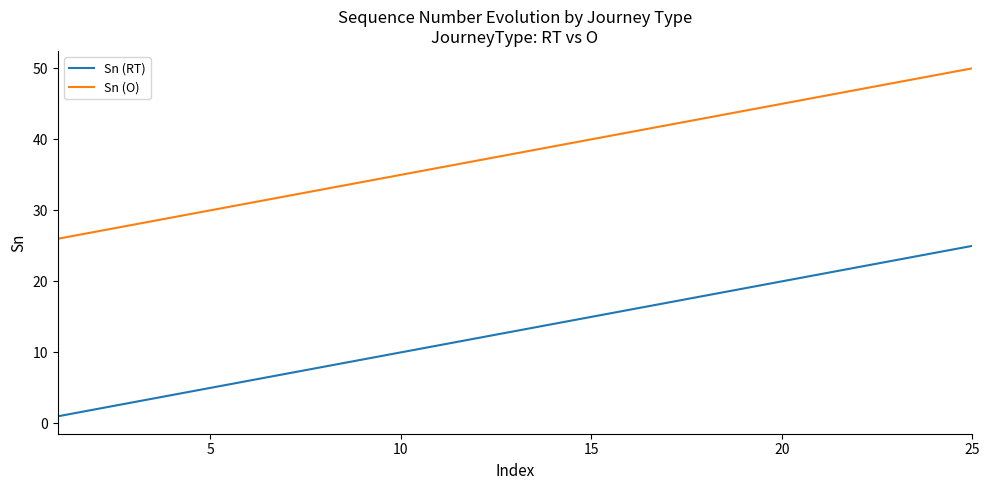

Which series has the largest total across all categories?

Sn (O)